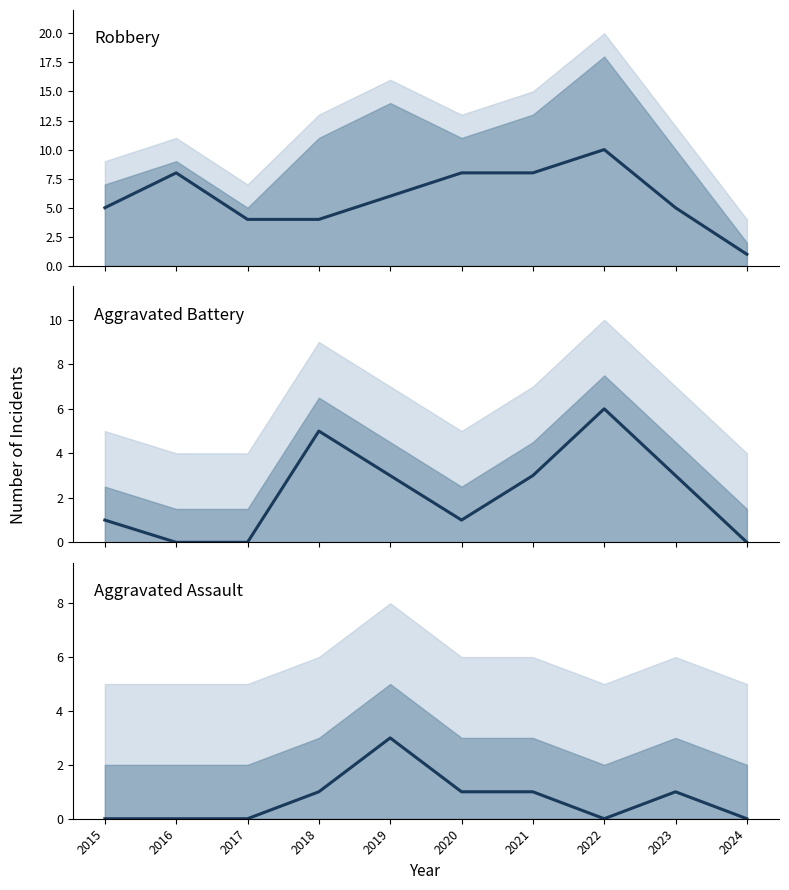

Between 2018 and 2022, which series saw the biggest shift?

Robbery